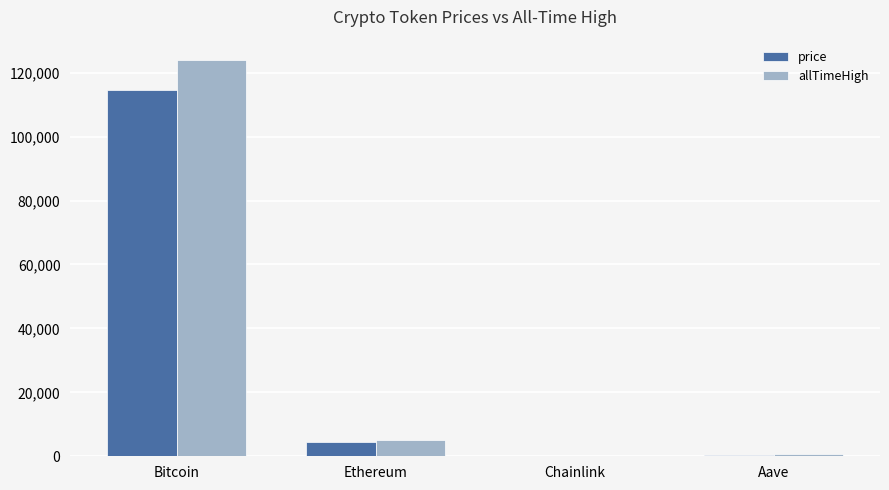

What is the average value of the allTimeHigh series?

32447.1